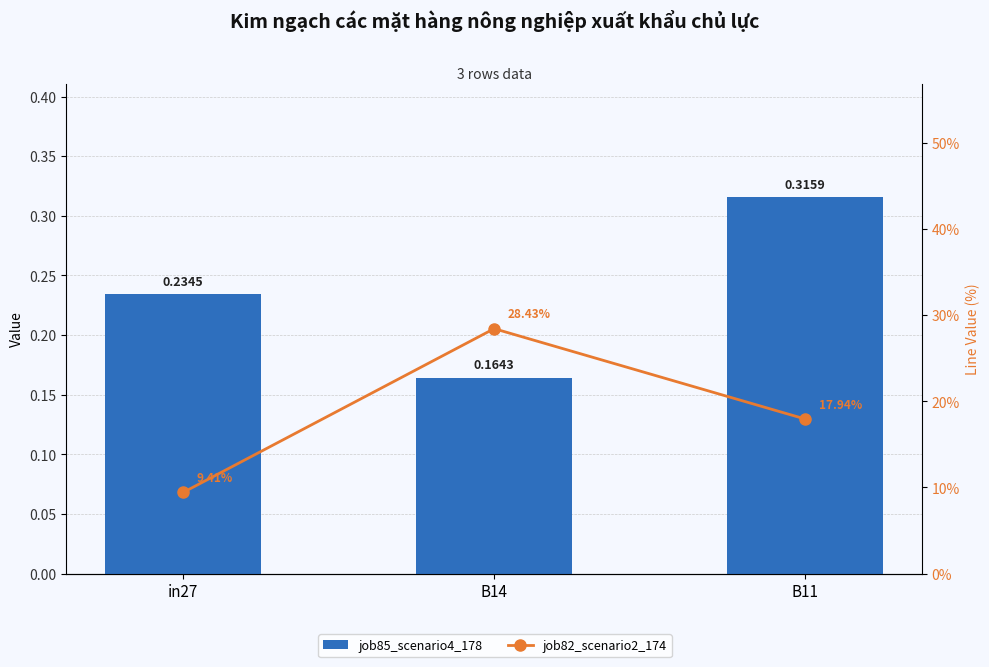

What is the approximate value of job85_scenario4_178 at B11?

0.3